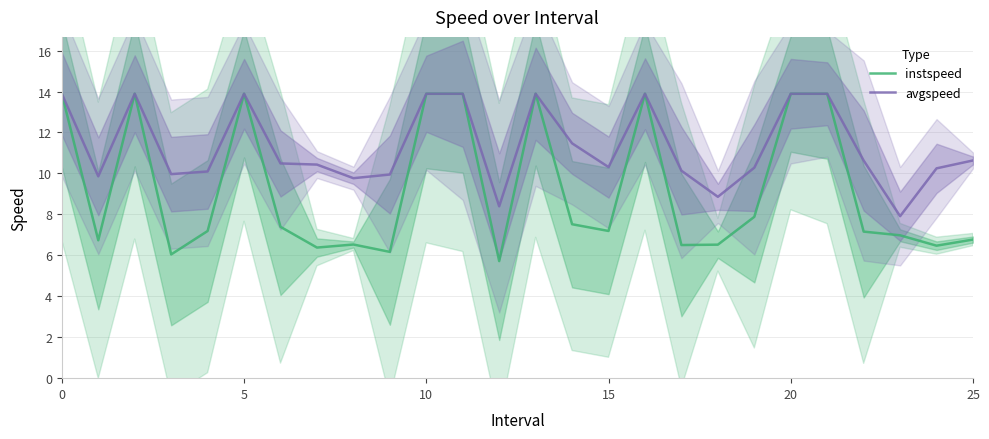

What is the maximum value for avgspeed?

13.9